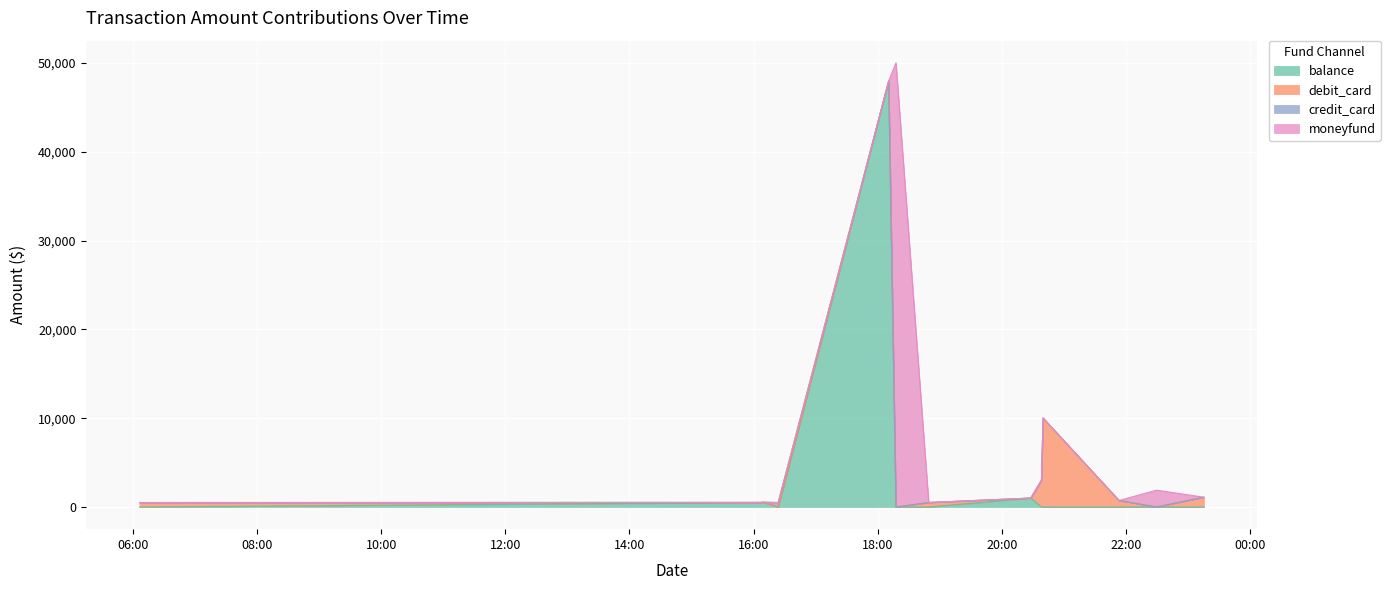

The value of credit_card at 2023-09-05 21:53:28 is 0. True or false?

True